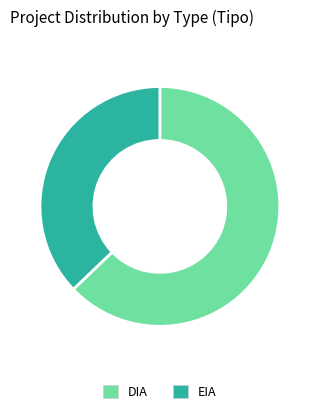

Combined, do EIA and DIA account for over 50%?

Yes